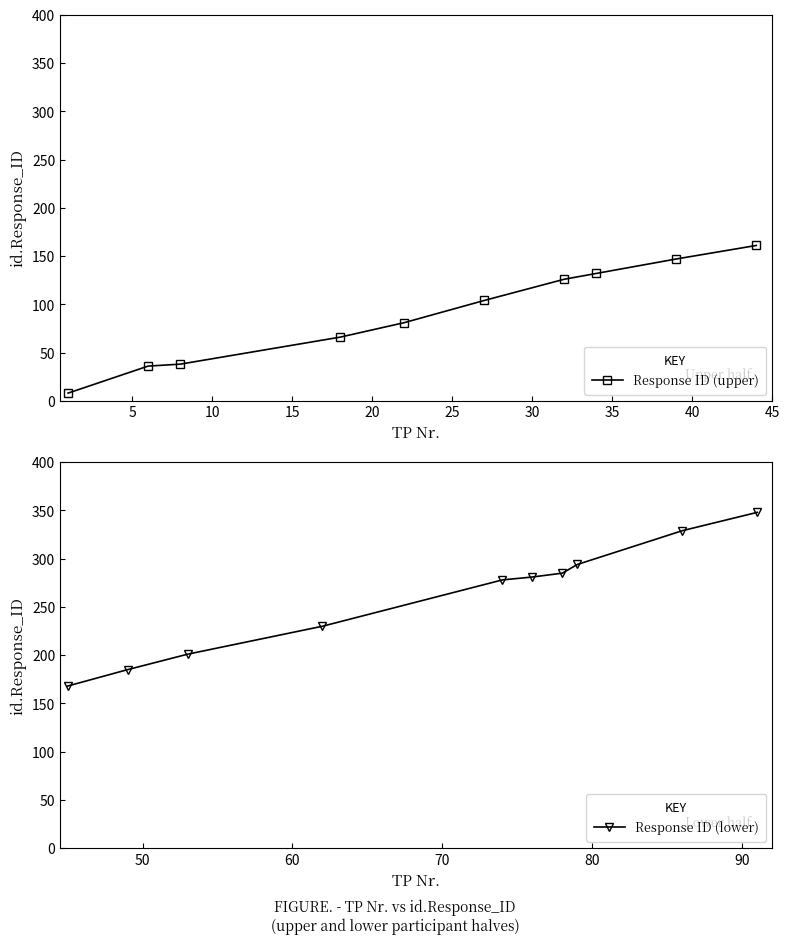

True or false: Response ID (upper) has more than 1 points higher than both neighbors.

False